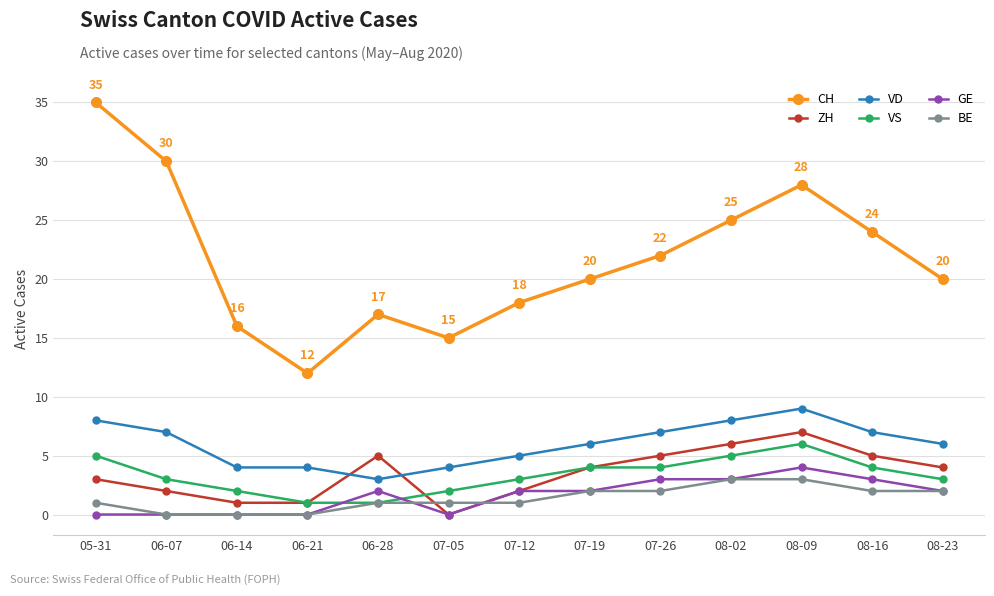

Reading left to right, transcribe all the data shown in this chart.

CH: 35	30	16	12	17	15	18	20	22	25	28	24	20
ZH: 3	2	1	1	5	0	2	4	5	6	7	5	4
VD: 8	7	4	4	3	4	5	6	7	8	9	7	6
VS: 5	3	2	1	1	2	3	4	4	5	6	4	3
GE: 0	0	0	0	2	0	2	2	3	3	4	3	2
BE: 1	0	0	0	1	1	1	2	2	3	3	2	2